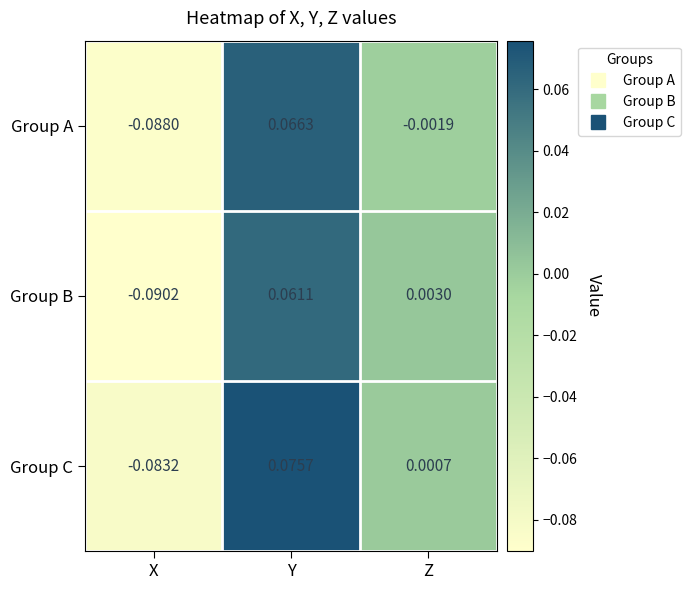

Which category has the lowest value in the Group C series?

X